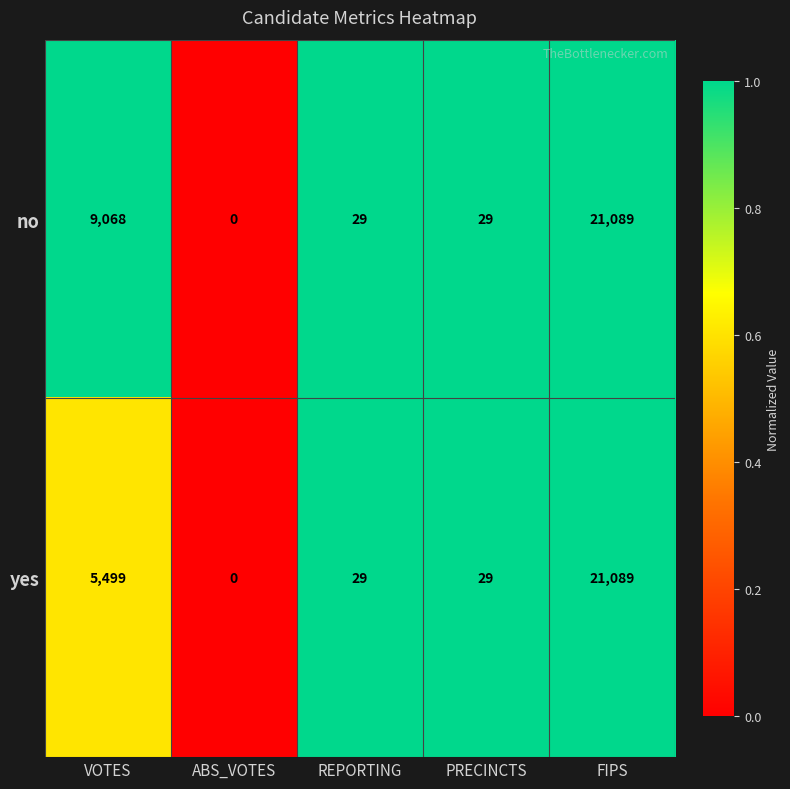

Reading left to right, extract all data points from this chart.

no: VOTES=9068	ABS_VOTES=0	REPORTING=29	PRECINCTS=29	FIPS=21089
yes: VOTES=5499	ABS_VOTES=0	REPORTING=29	PRECINCTS=29	FIPS=21089